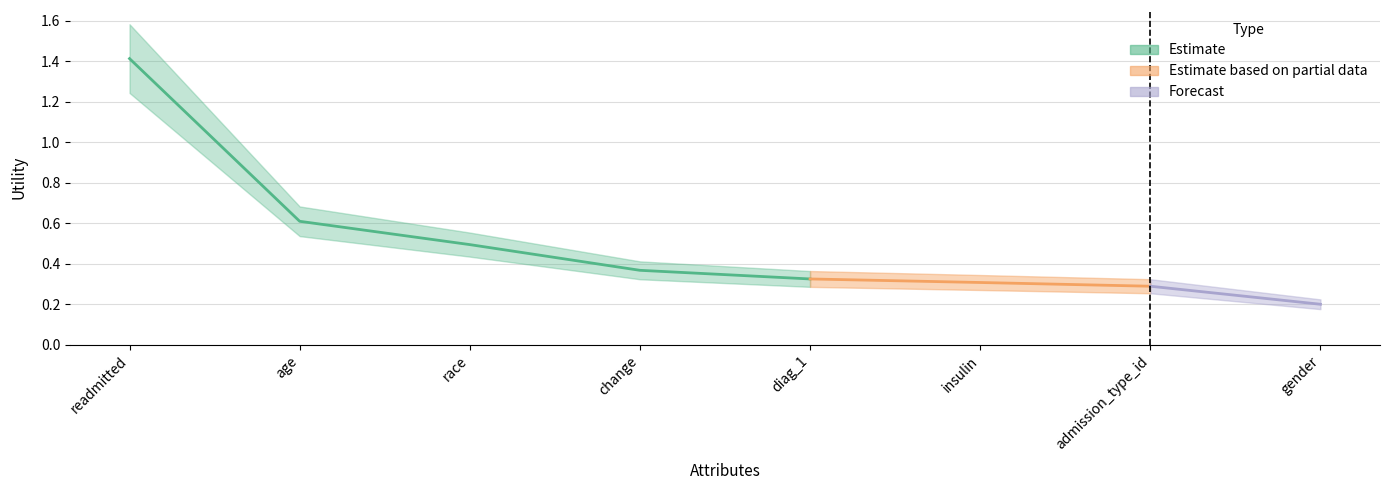

The value at admission_type_id is 0.4. True or false?

False